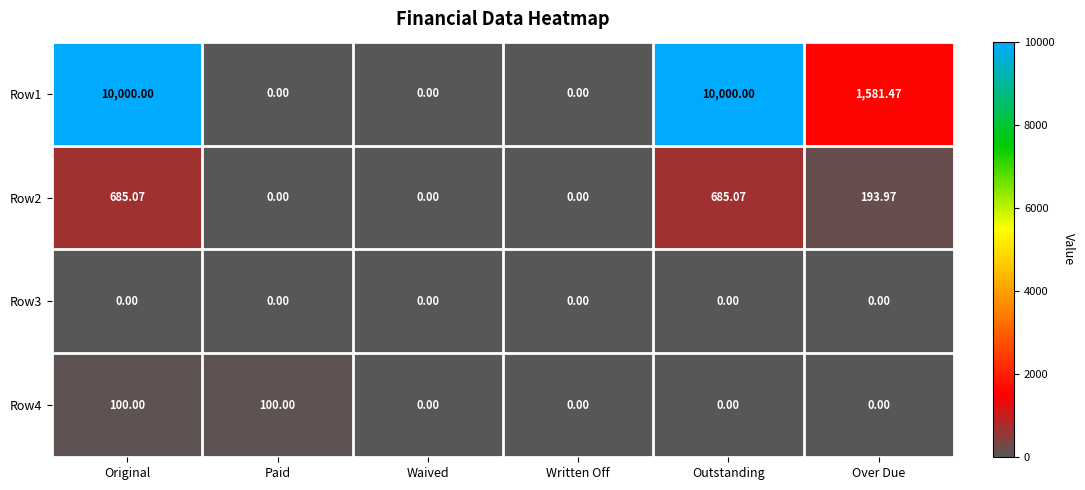

Is the value of Row2 at Original greater than the value of Row3 at Paid?

Yes